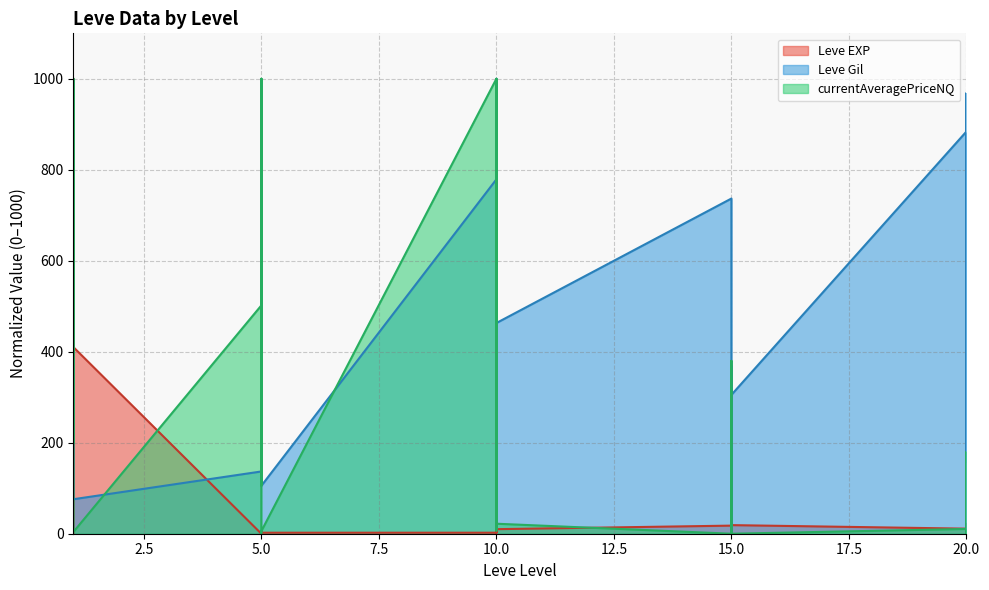

Which has a higher value, 15 or 10?

15